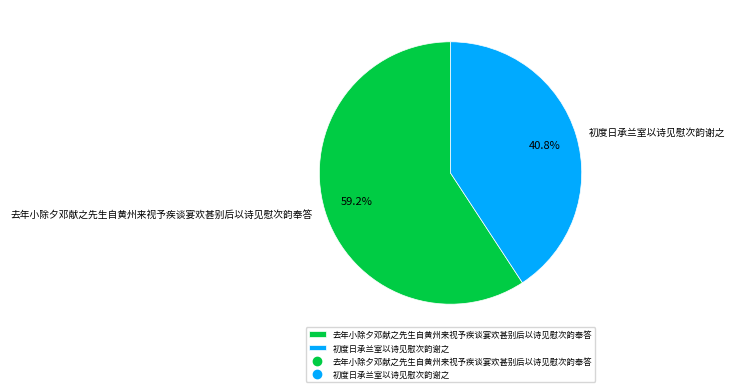

To the nearest percent, what is the combined percentage of 初度日承兰室以诗见慰次韵谢之 and 去年小除夕邓献之先生自黄州来视予疾谈宴欢甚别后以诗见慰次韵奉答?

100%